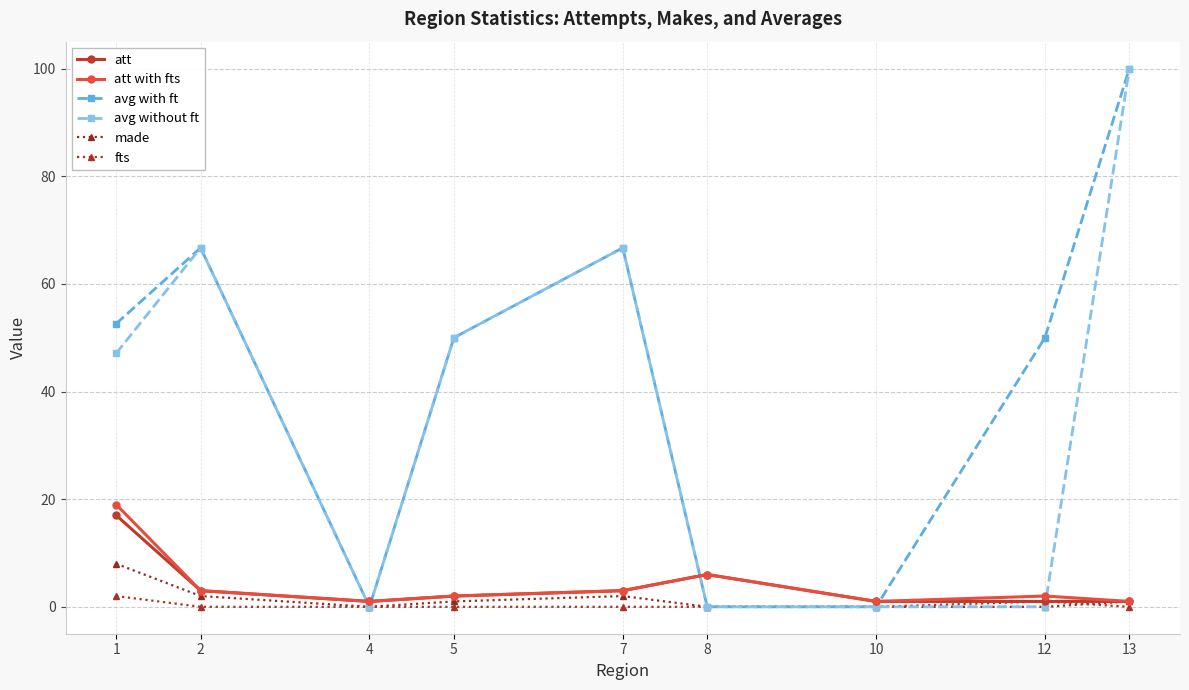

What is the value of the made point at the 1st from the left?

8.0